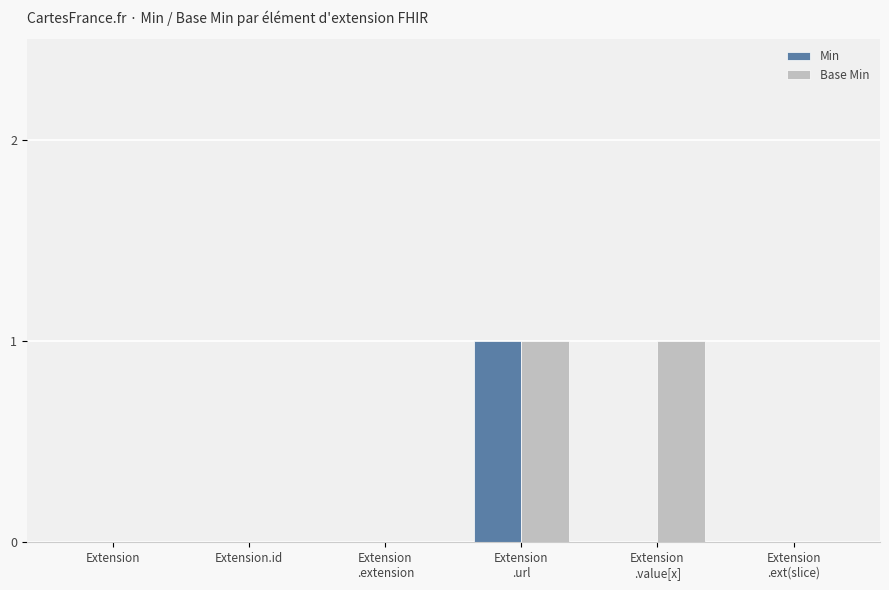

True or false: Base Min has a value of -1 at Extension
.extension.

False